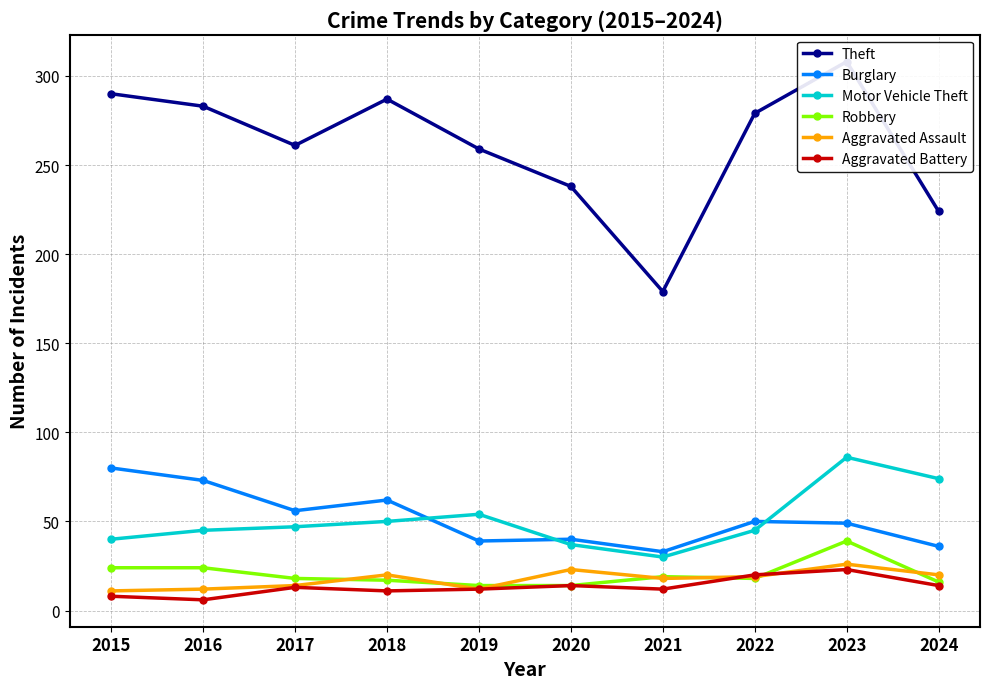

Reading left to right, list all the values displayed in this chart.

Theft: 2015=290	2016=283	2017=261	2018=287	2019=259	2020=238	2021=179	2022=279	2023=308	2024=224
Burglary: 2015=80	2016=73	2017=56	2018=62	2019=39	2020=40	2021=33	2022=50	2023=49	2024=36
Motor Vehicle Theft: 2015=40	2016=45	2017=47	2018=50	2019=54	2020=37	2021=30	2022=45	2023=86	2024=74
Robbery: 2015=24	2016=24	2017=18	2018=17	2019=14	2020=14	2021=19	2022=18	2023=39	2024=16
Aggravated Assault: 2015=11	2016=12	2017=14	2018=20	2019=12	2020=23	2021=18	2022=19	2023=26	2024=20
Aggravated Battery: 2015=8	2016=6	2017=13	2018=11	2019=12	2020=14	2021=12	2022=20	2023=23	2024=14